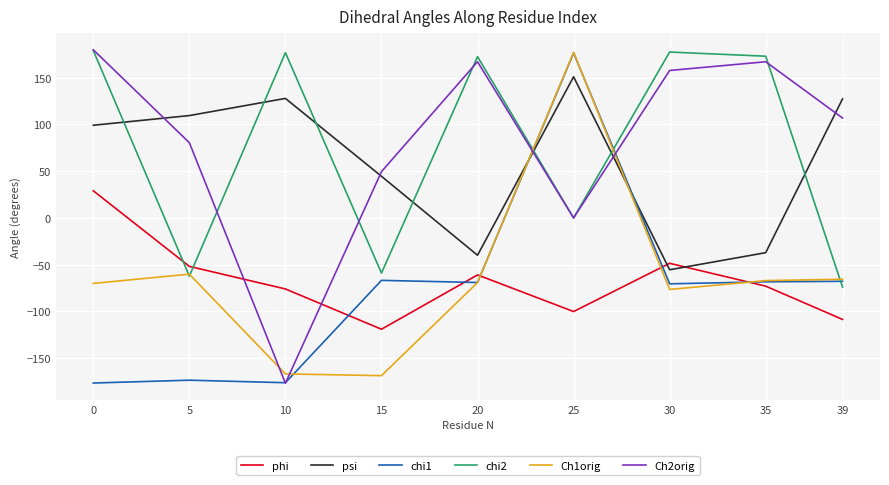

How many lines are shown in the chart?

6